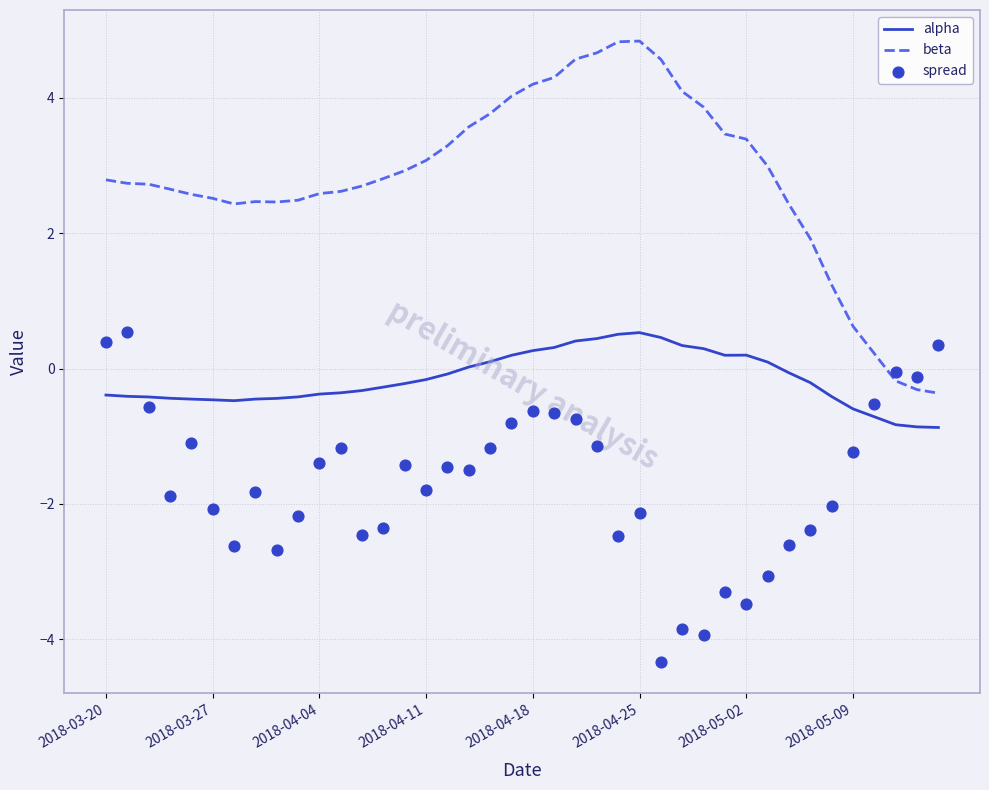

Which series has the largest total across all categories?

beta